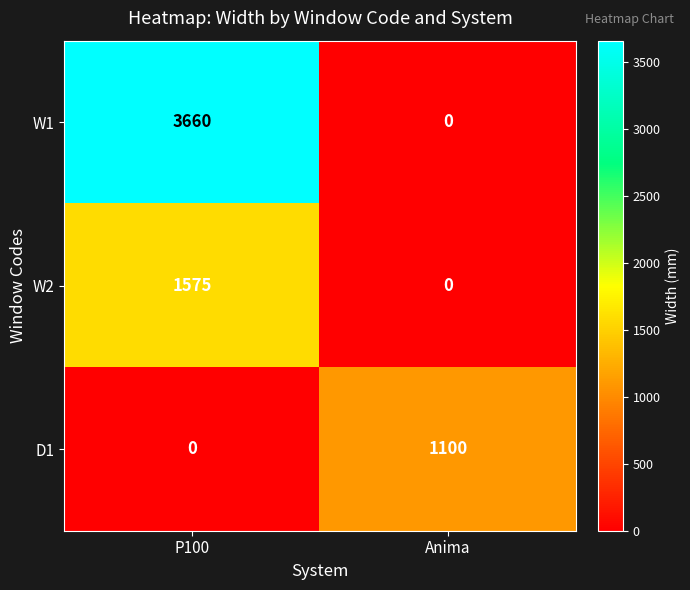

What is the approximate value of D1 at Anima?

1100